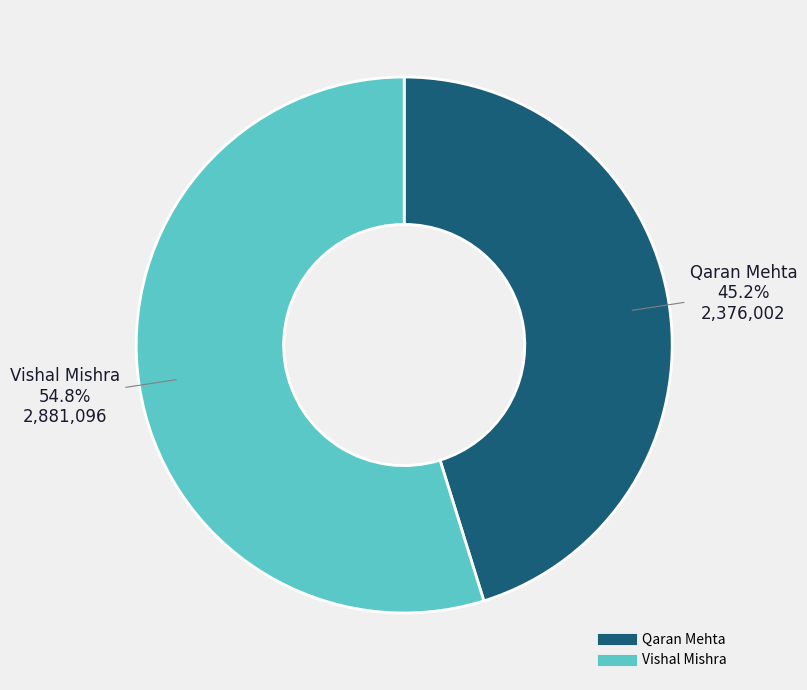

What percentage is the Vishal Mishra slice, to the nearest percent?

55%